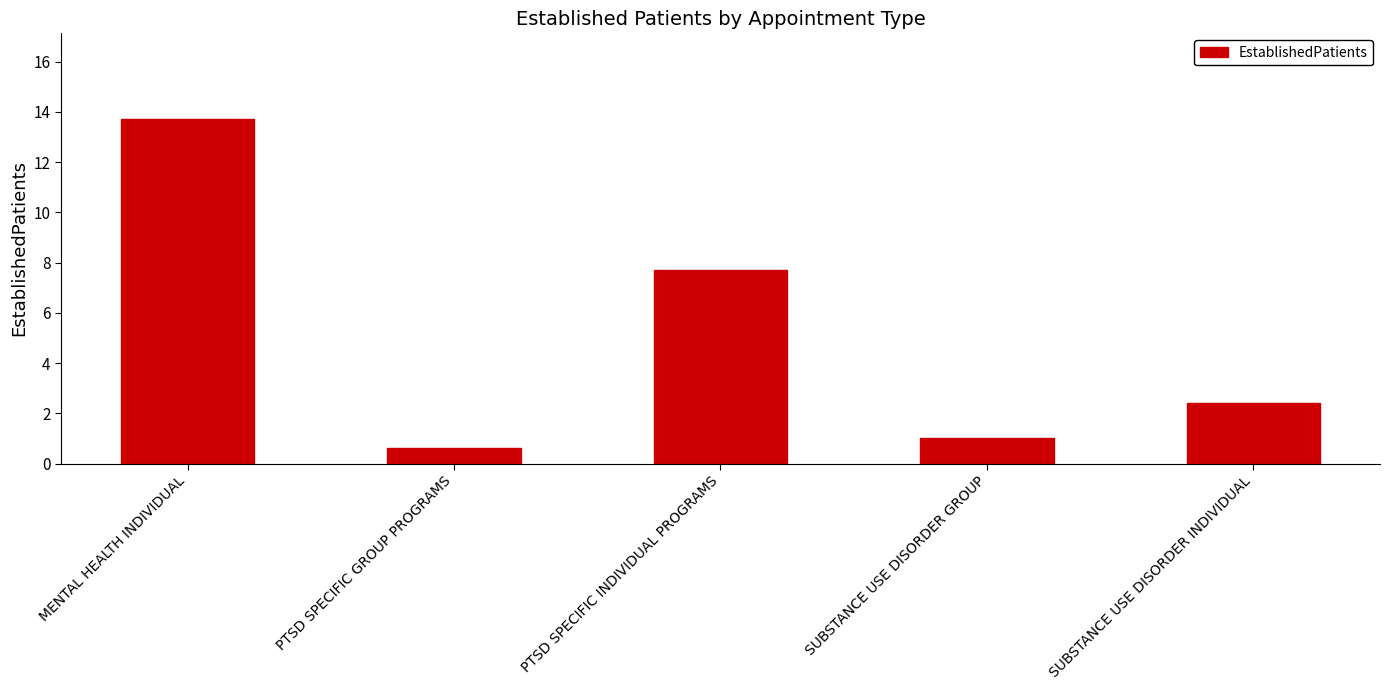

List the labels in order of value, largest first.

MENTAL HEALTH INDIVIDUAL, PTSD SPECIFIC INDIVIDUAL PROGRAMS, SUBSTANCE USE DISORDER INDIVIDUAL, SUBSTANCE USE DISORDER GROUP, PTSD SPECIFIC GROUP PROGRAMS